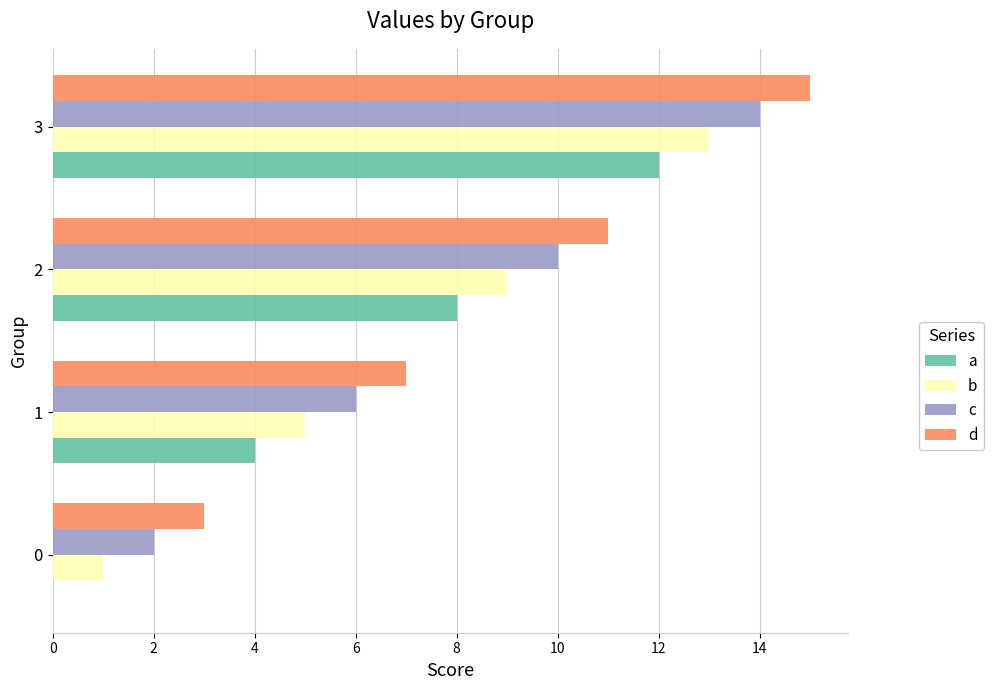

The d series shows 15 at 3. True or false?

True